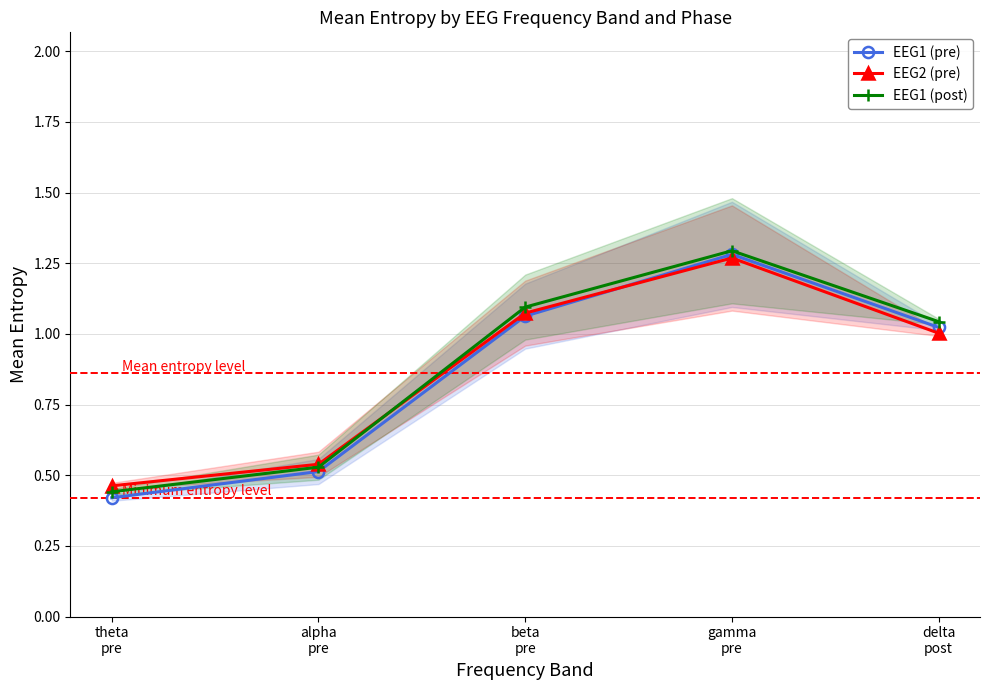

Between theta
pre and beta
pre, which is larger?

beta
pre